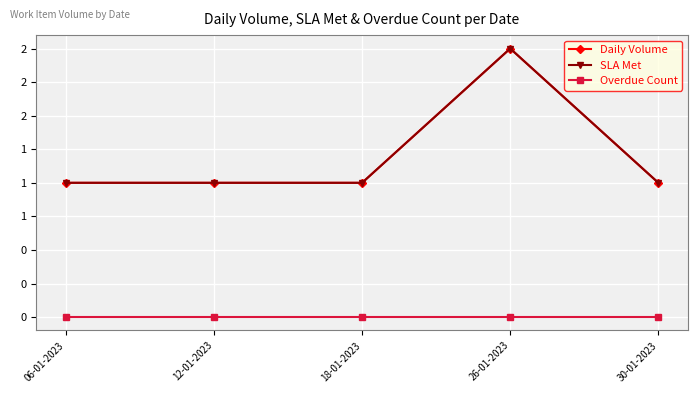

True or false: Overdue Count and SLA Met intersect in this chart.

False